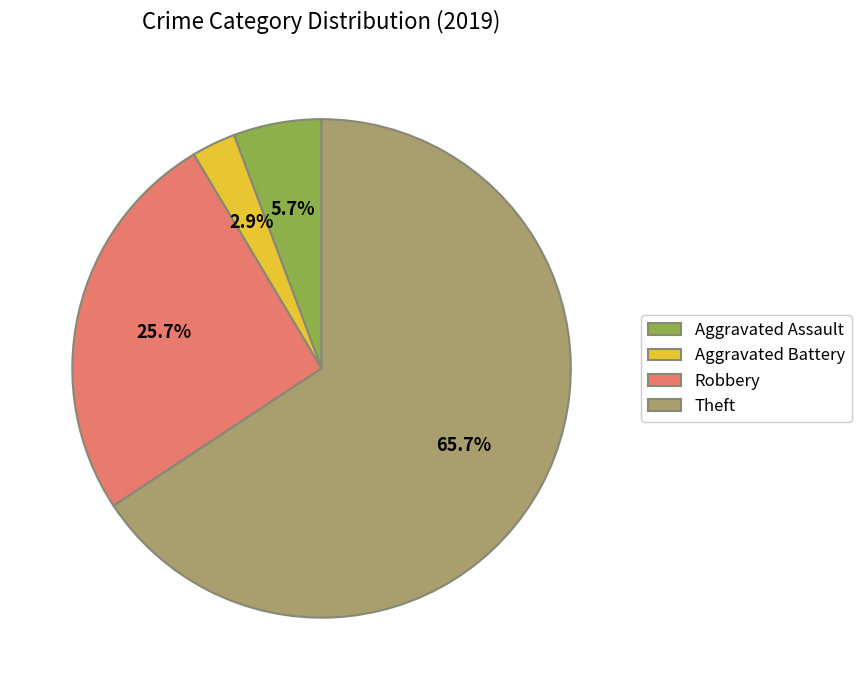

True or false: Theft accounts for 66% of the total.

True